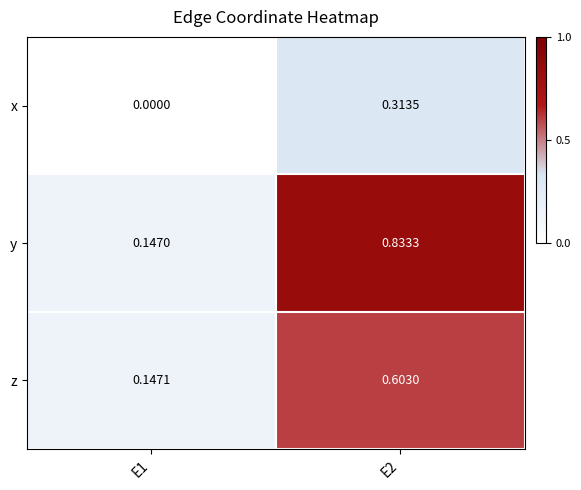

Which series has the largest range (max minus min)?

y